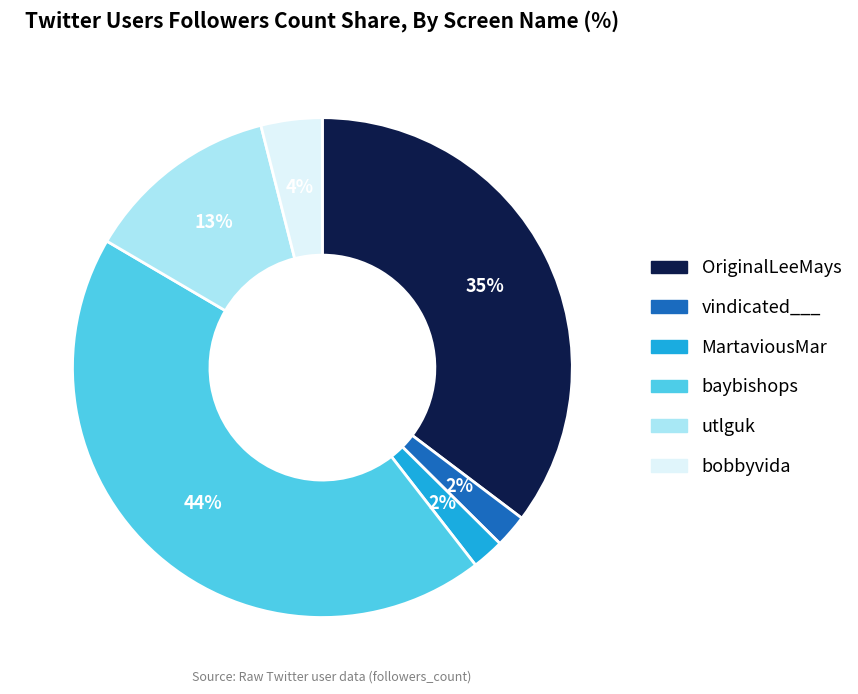

Does any single category account for the majority?

No